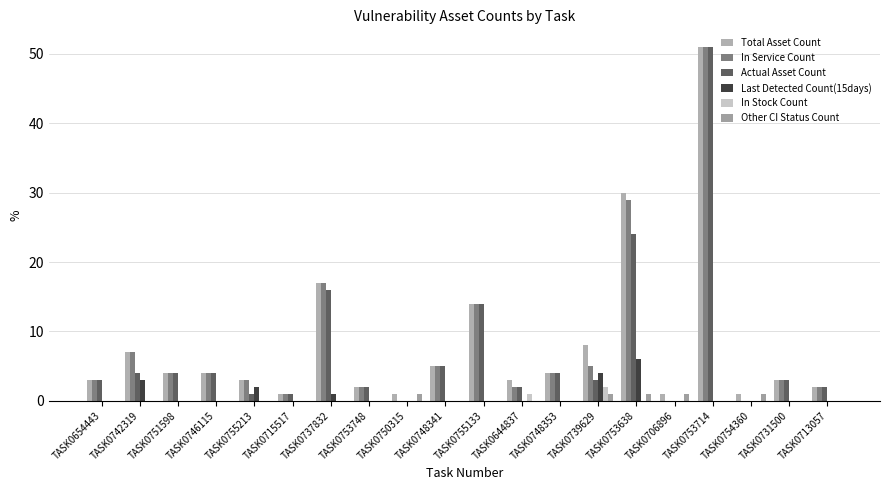

How many data points does each series have?

20